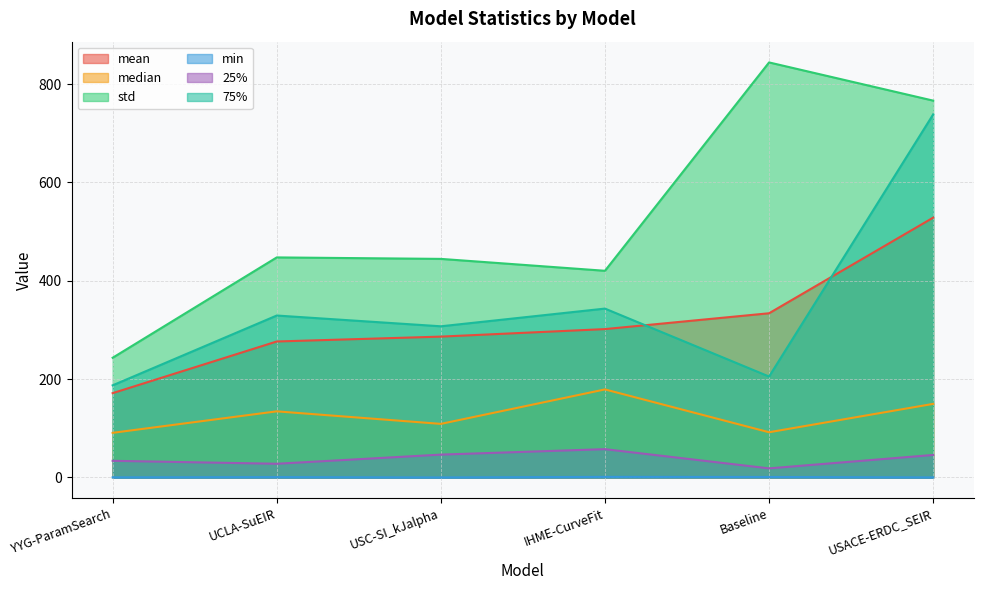

What is the value of the std point at the 4th from the left?

420.4